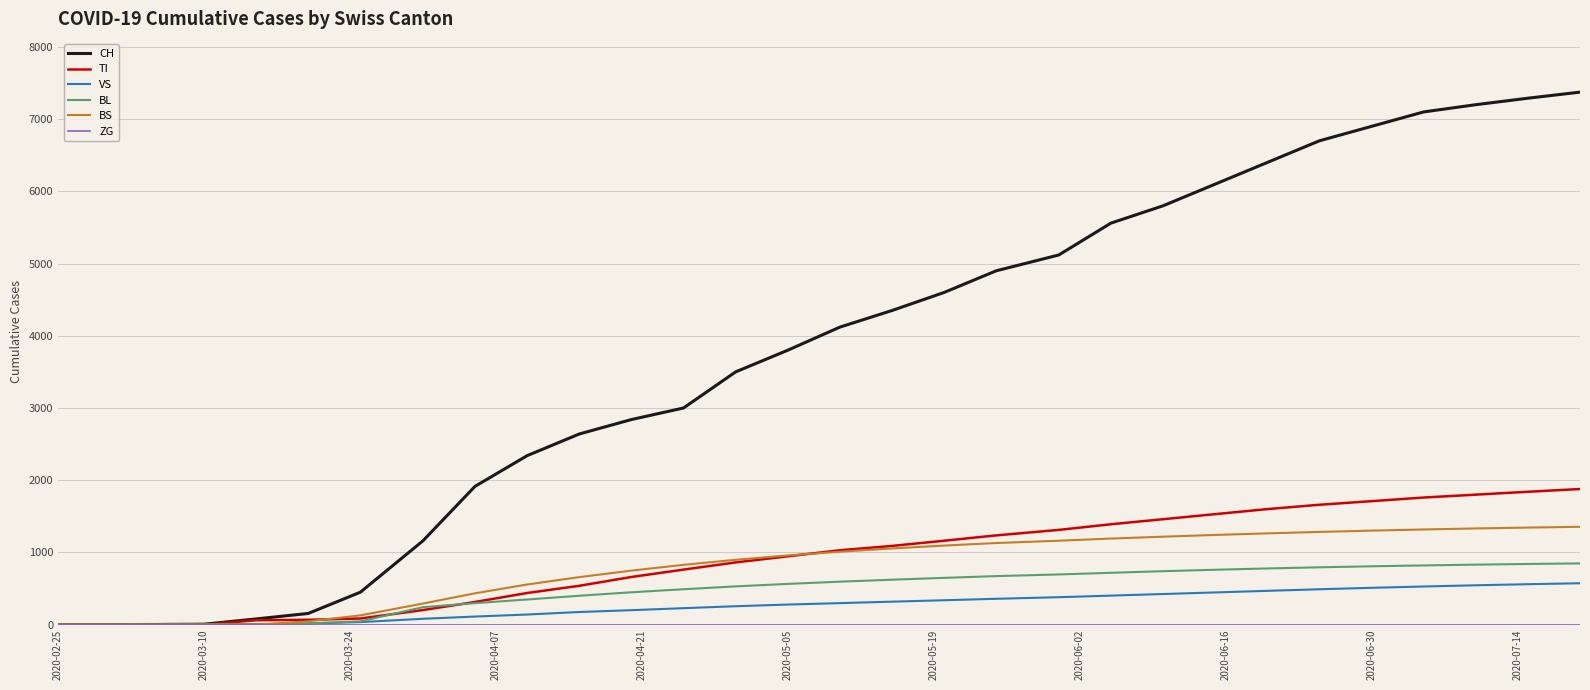

Which series has the largest total across all categories?

CH